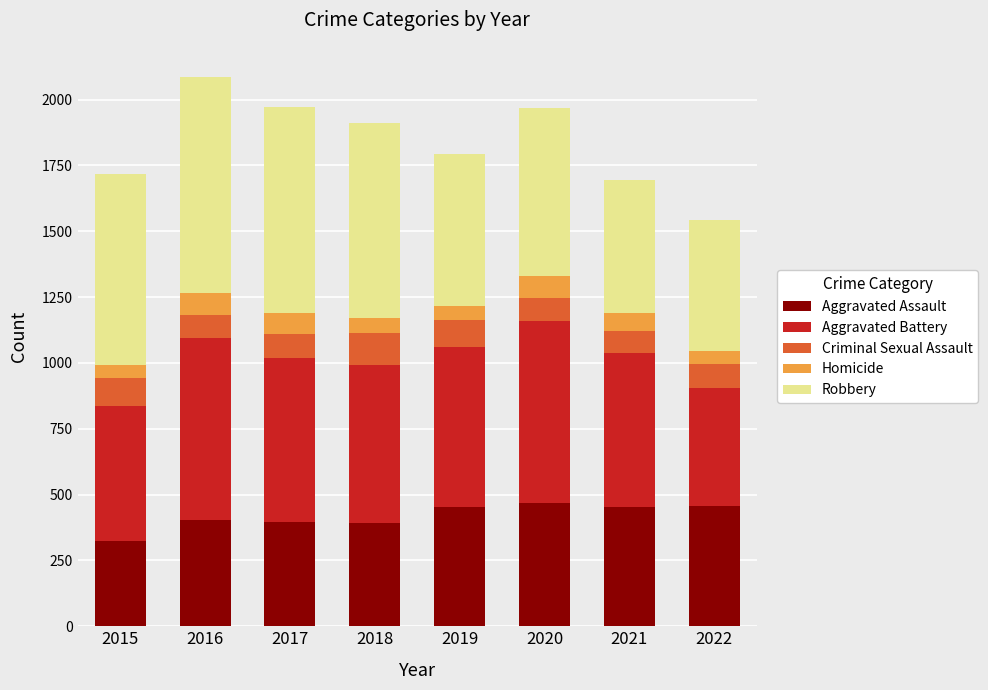

The Aggravated Assault series shows 79 at 2015. True or false?

False